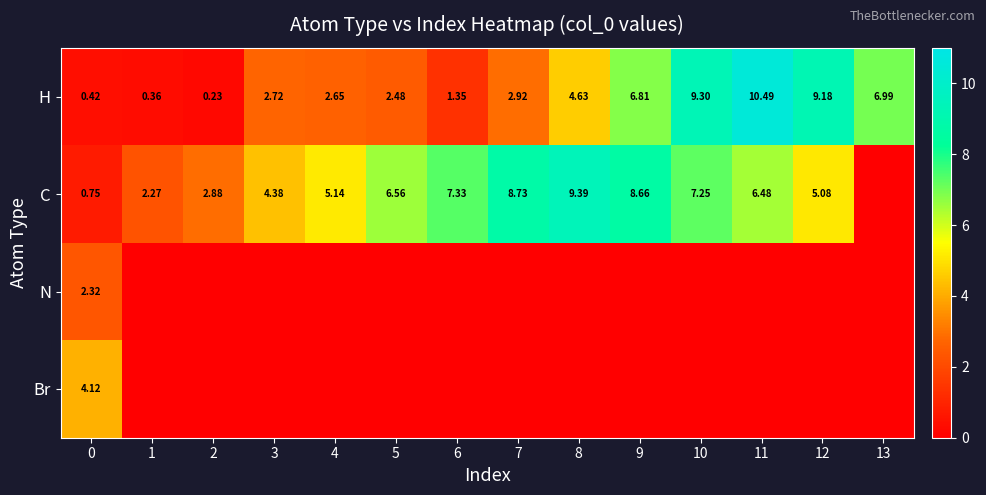

What is the difference between the highest and lowest values at 12?

9.2